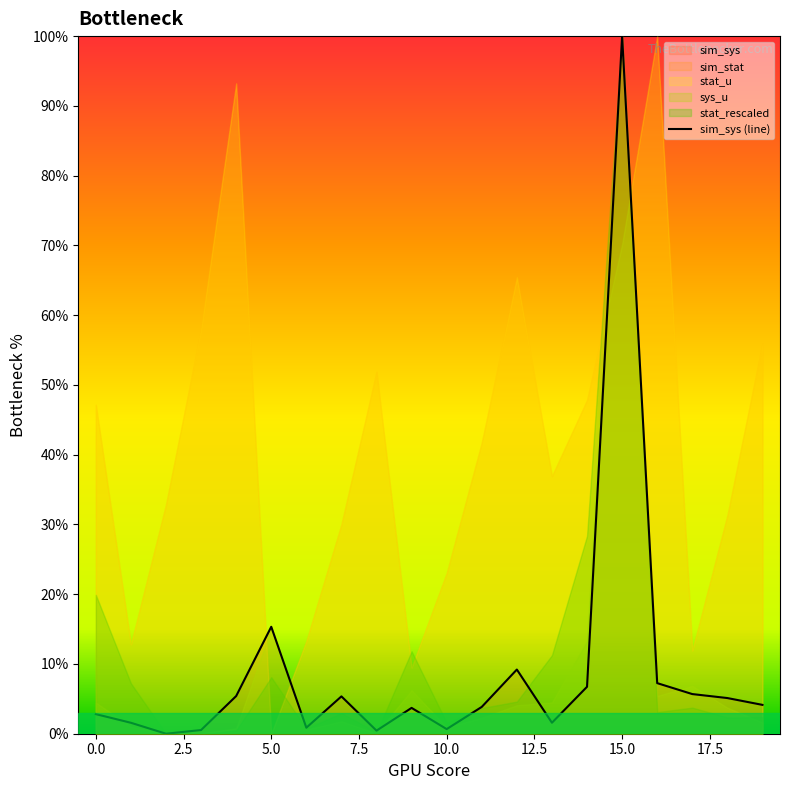

The chart shows a value of 0.2 at 17.5. True or false?

False